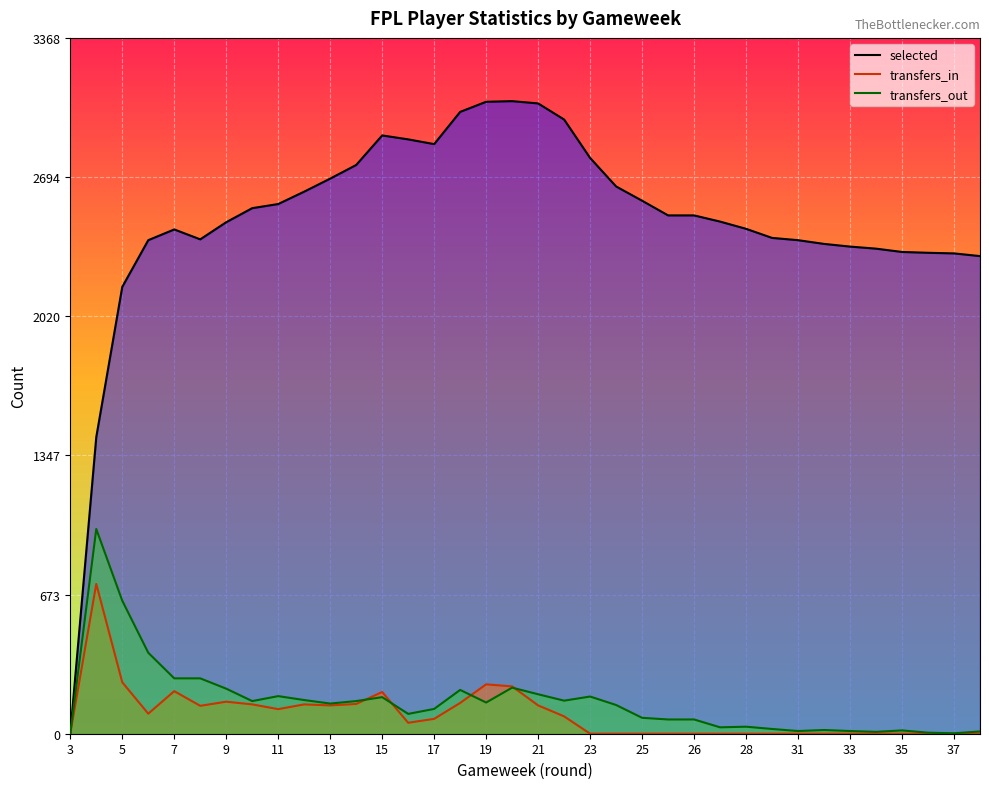

Is the value of transfers_out at 28 greater than the value of transfers_in at 11?

No